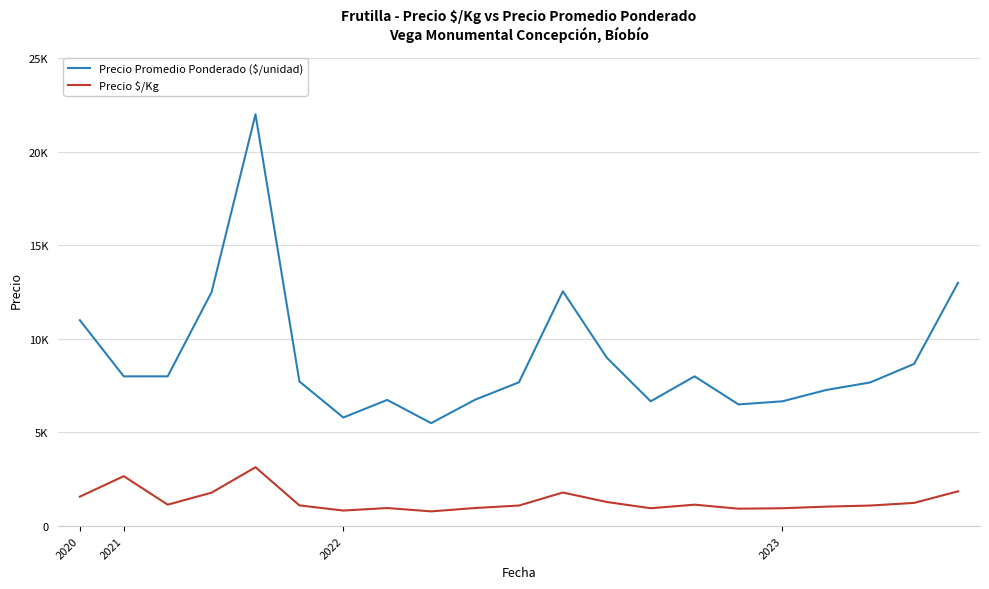

Does the chart display data point markers on the line(s)?

No